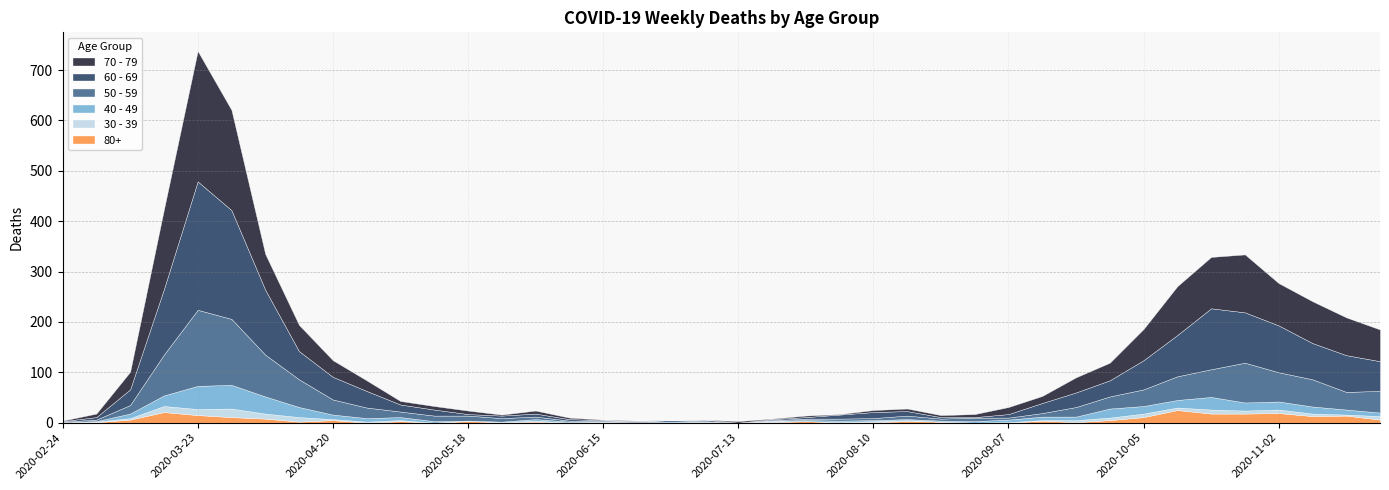

Rank the categories by 40 - 49 value from highest to lowest.

2020-03-30, 2020-03-23, 2020-04-06, 2020-10-19, 2020-03-16, 2020-04-13, 2020-09-28, 2020-10-26, 2020-11-02, 2020-10-05, 2020-10-12, 2020-11-09, 2020-11-16, 2020-03-09, 2020-04-20, 2020-04-27, 2020-09-14, 2020-09-21, 2020-11-23, 2020-05-04, 2020-09-07, 2020-05-11, 2020-06-01, 2020-08-03, 2020-08-31, 2020-06-08, 2020-06-29, 2020-07-27, 2020-08-10, 2020-08-17, 2020-08-24, 2020-02-24, 2020-03-02, 2020-05-25, 2020-06-15, 2020-06-22, 2020-07-06, 2020-07-20, 2020-05-18, 2020-07-13